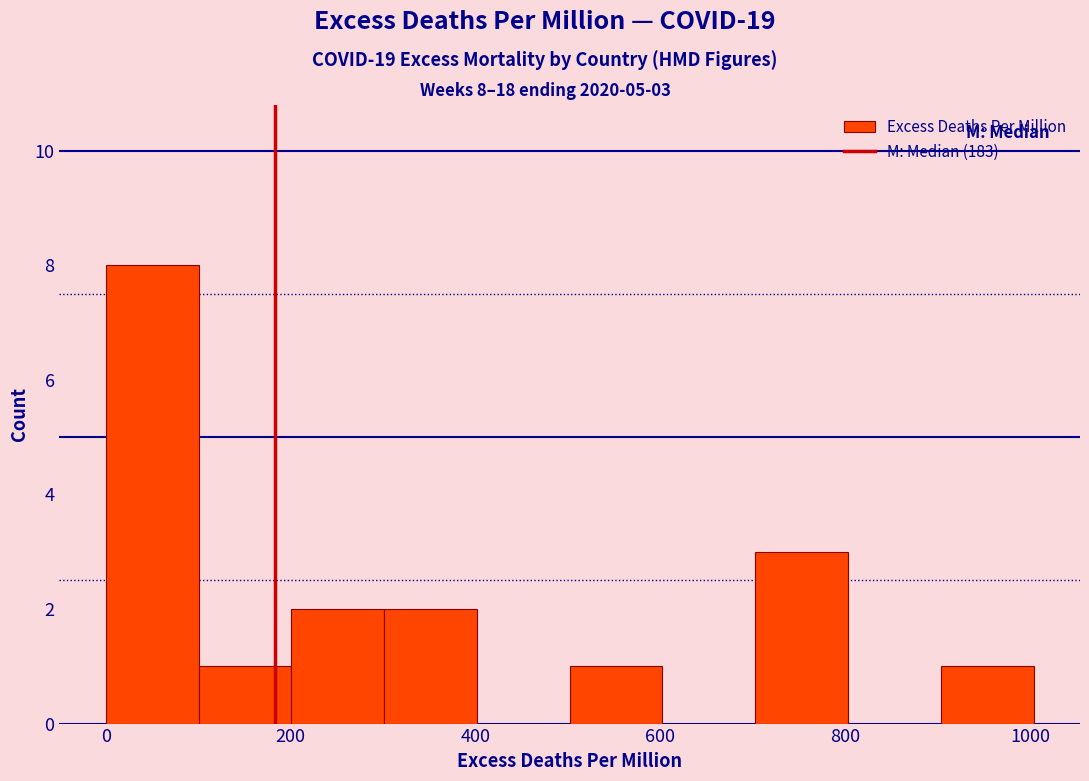

Over which range of the x-axis is the bar tallest?

0 to 100